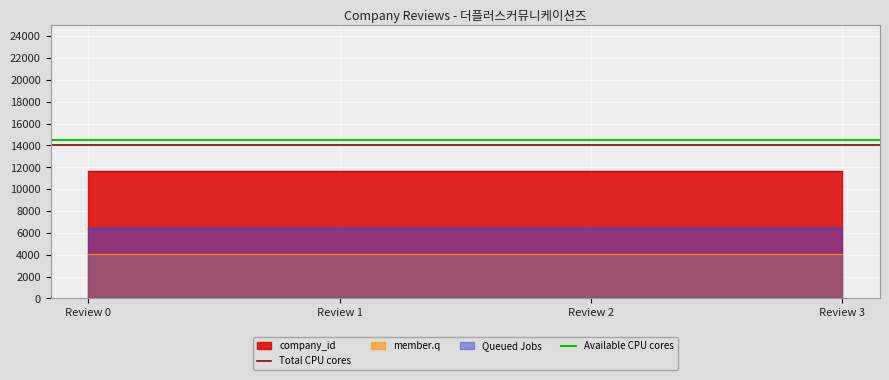

True or false: Total CPU cores has a value of 6333 at Review 0.

False